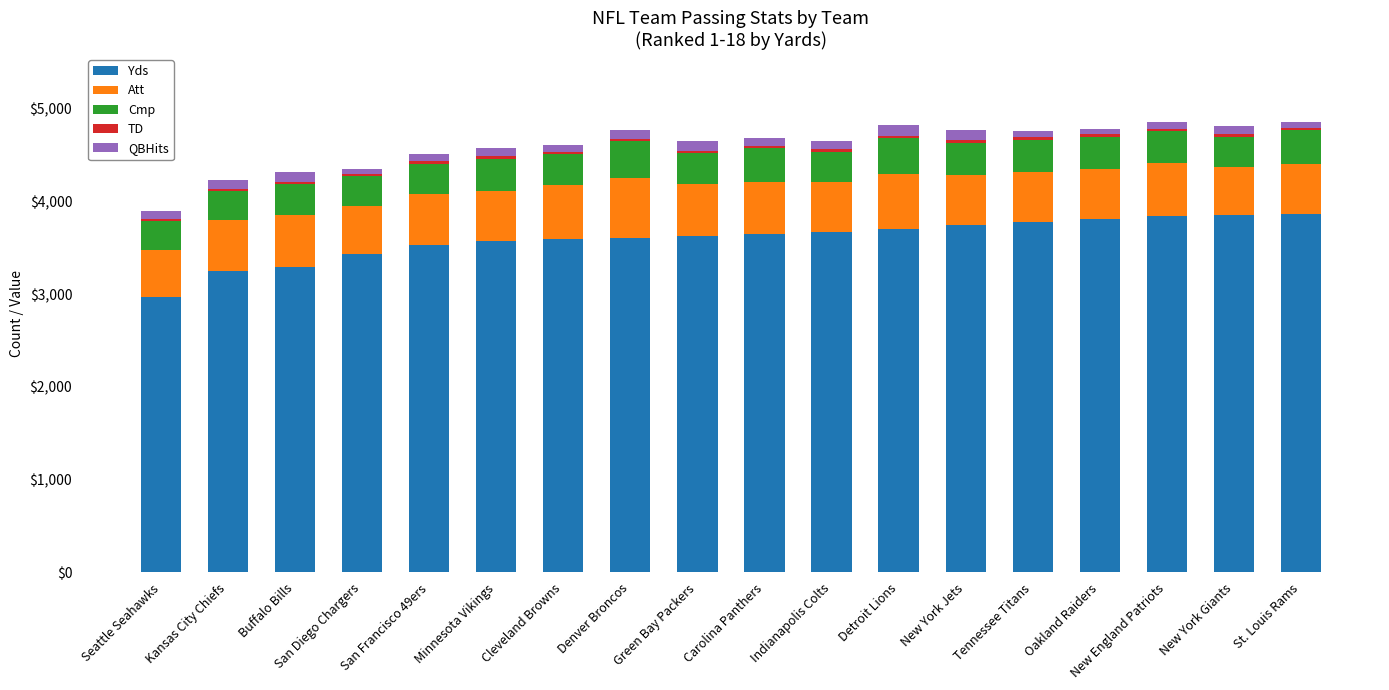

How many data points does each series have?

18